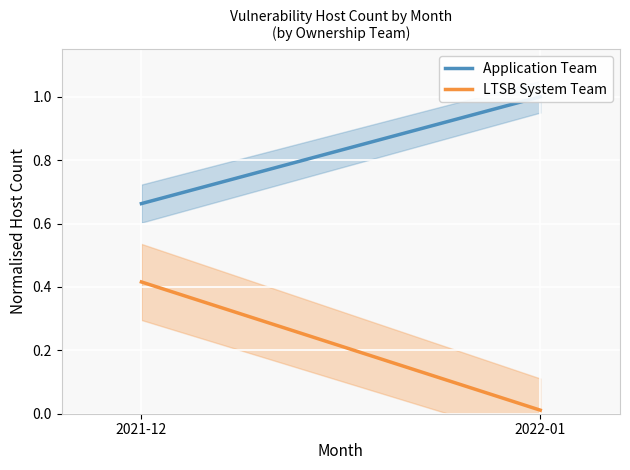

Which series has the largest total across all categories?

Application Team